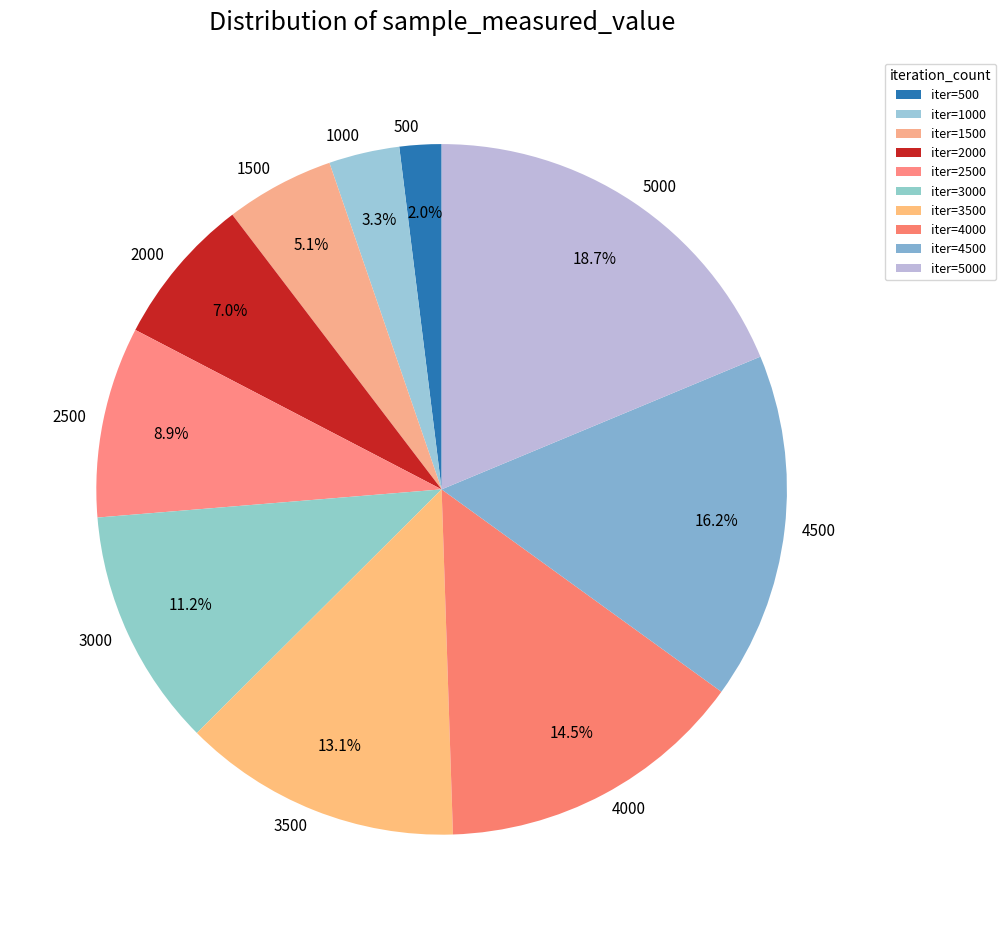

What percentage is the 2500 slice, to the nearest percent?

9%